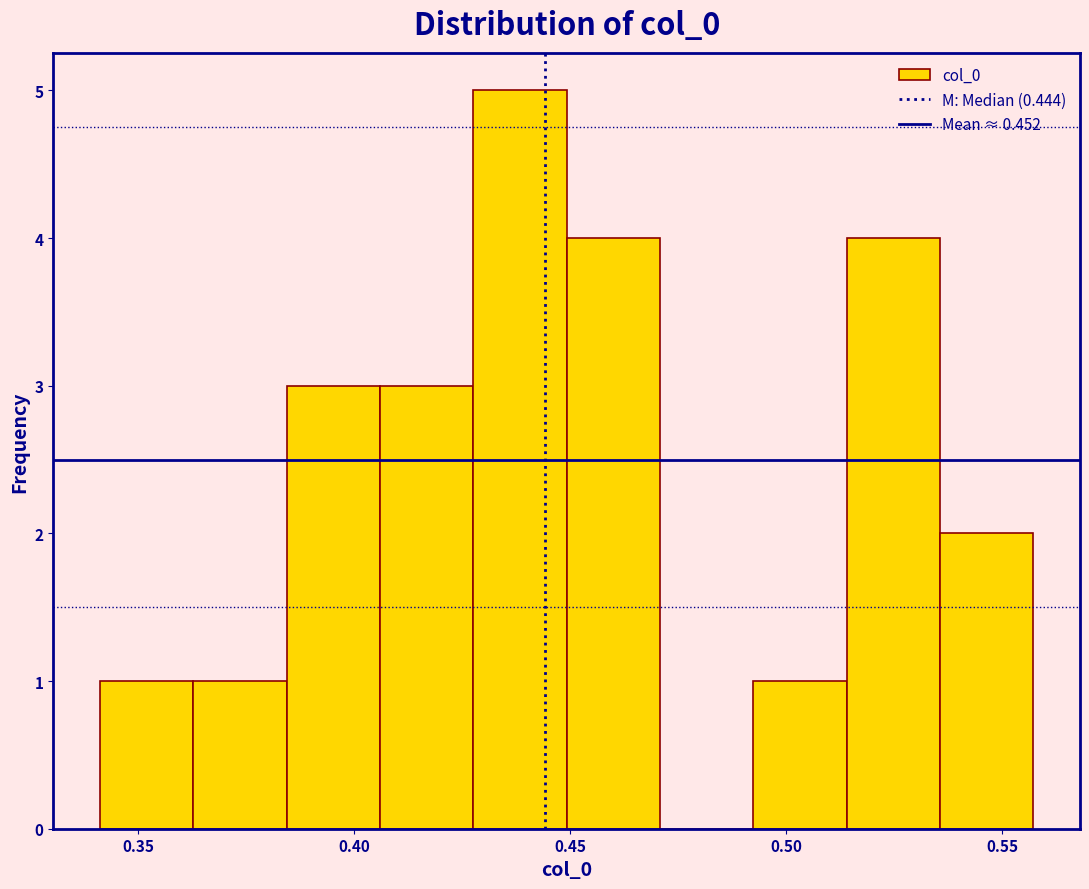

Reading left to right, transcribe this chart: for each bar, give the range it covers on the x-axis and its height. Neither the bar edges nor the heights are printed on the chart, so give them approximately, as read against the axes.

0.340 to 0.365: 1
0.365 to 0.385: 1
0.385 to 0.405: 3
0.405 to 0.430: 3
0.430 to 0.450: 5
0.450 to 0.470: 4
0.470 to 0.490: 0
0.490 to 0.515: 1
0.515 to 0.535: 4
0.535 to 0.555: 2